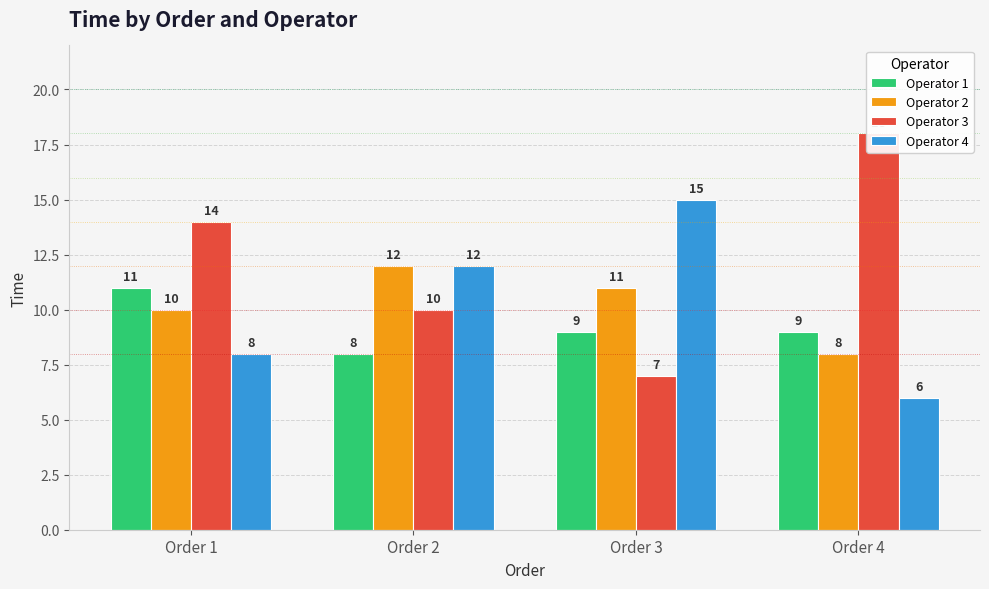

What is the total value across all series at Order 2?

42